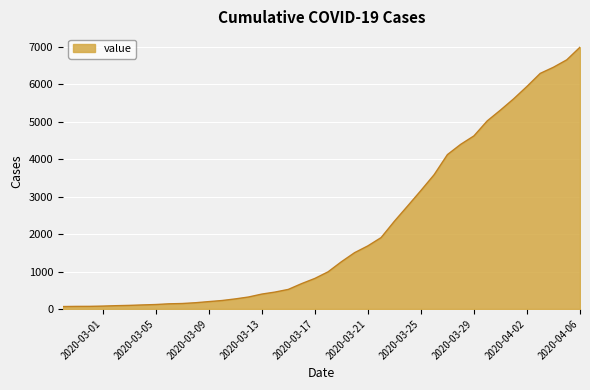

Does the chart have visible grid lines?

Yes